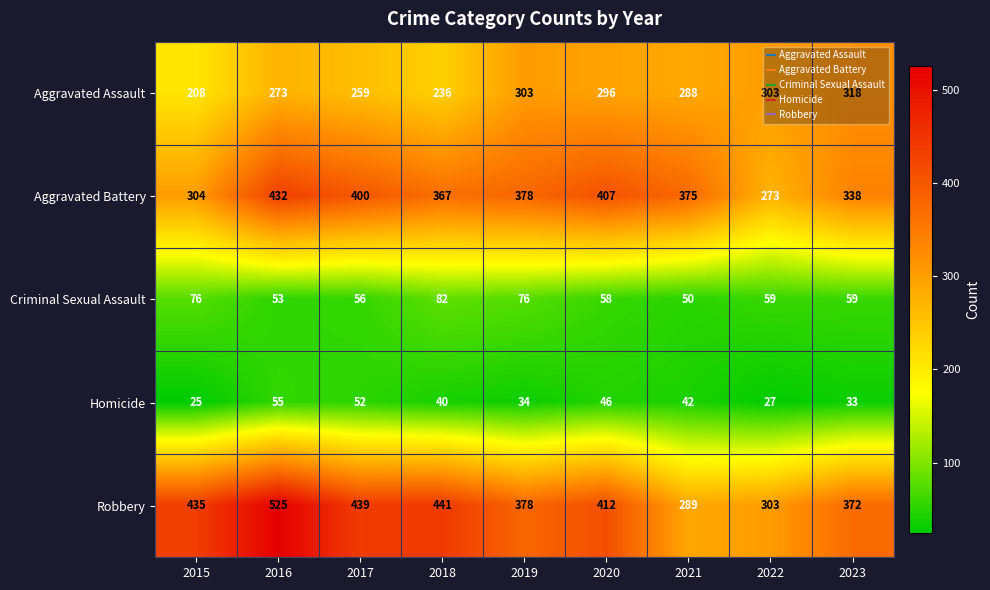

At how many categories does at least one series exceed 335?

8